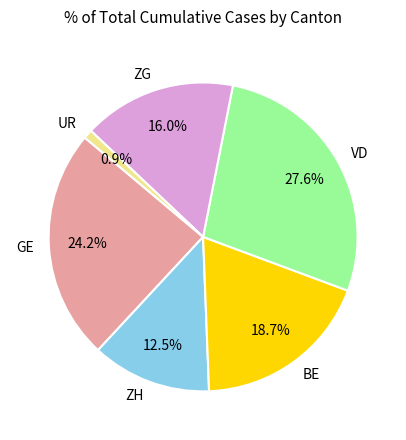

What is the ratio of the value at BE to the value at VD?

0.7